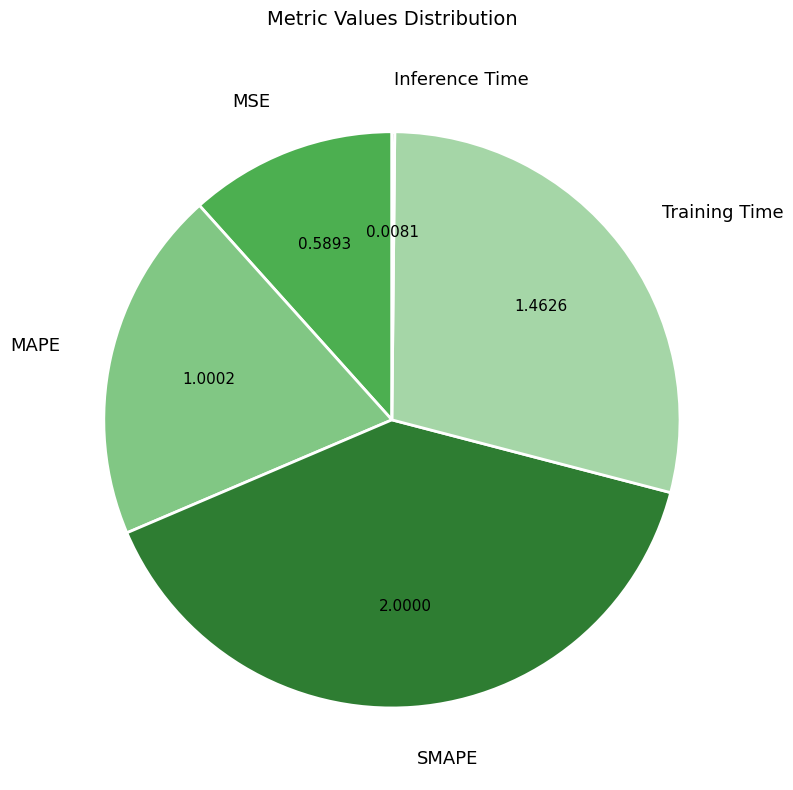

Which slice is the largest?

SMAPE